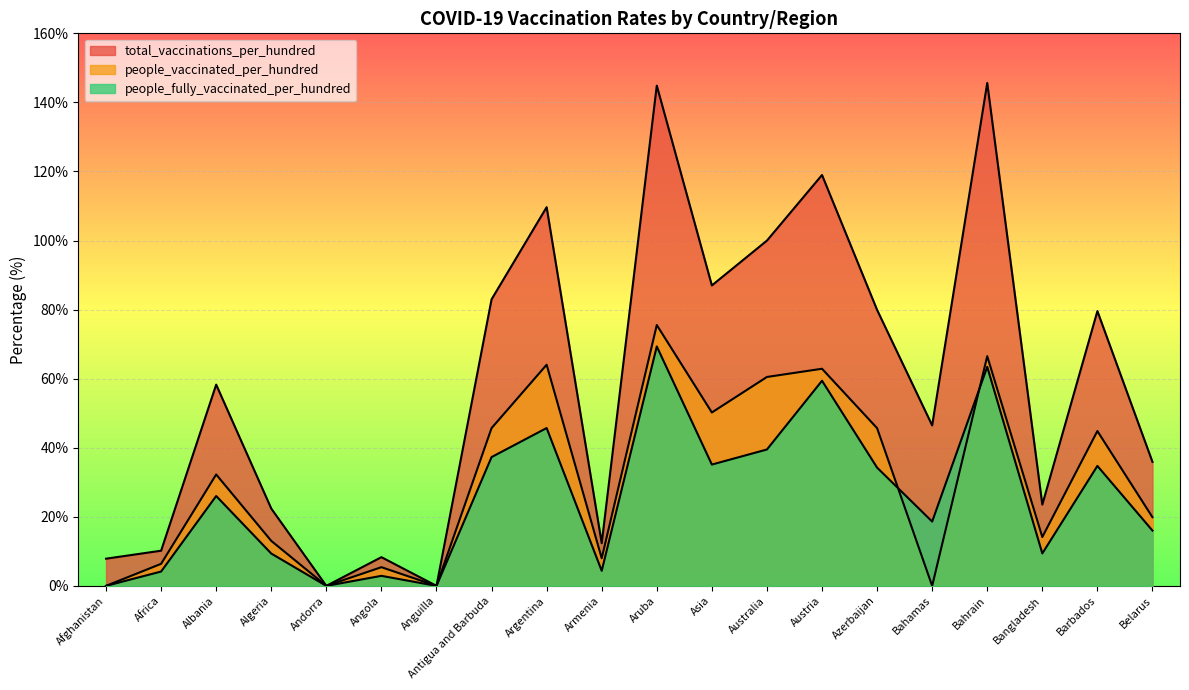

What is the label of the 10th point from the right?

Aruba